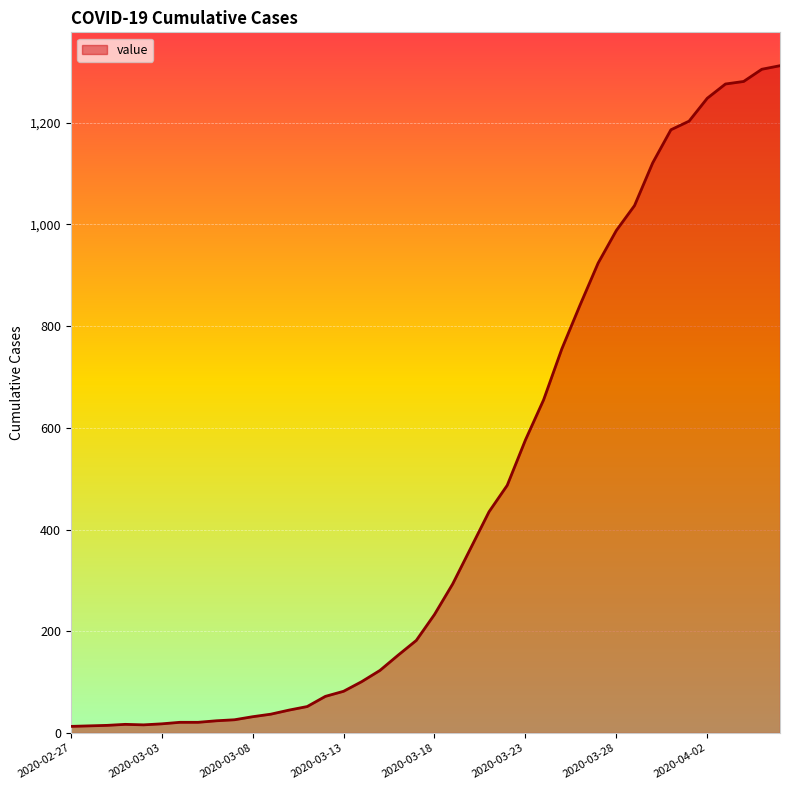

What is the difference between the maximum and minimum values?

1299